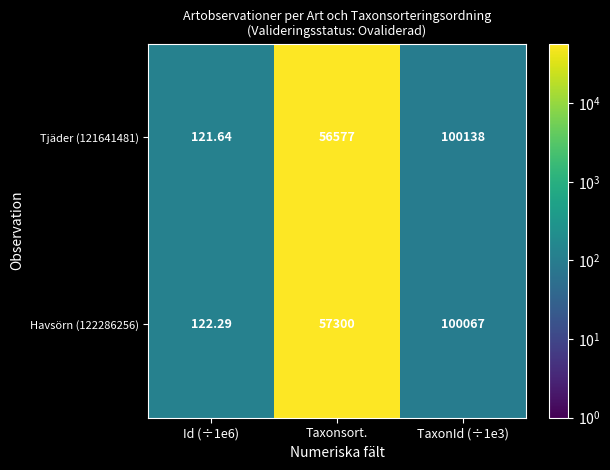

Where is Tjäder (121641481) nearest to the value 50129?

Taxonsort.